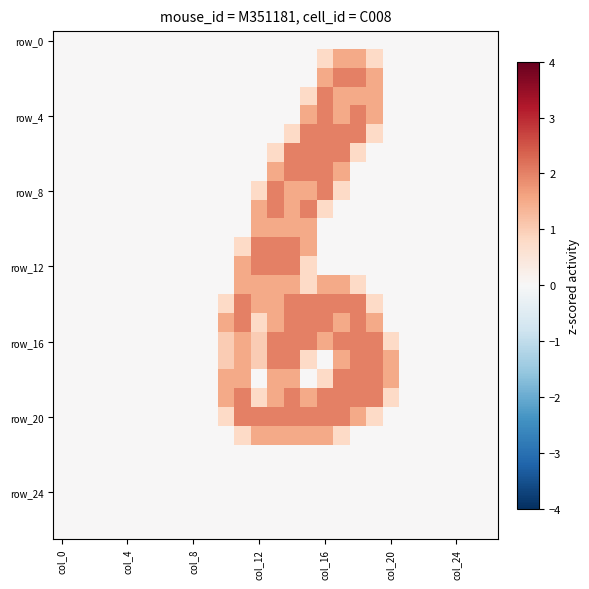

Count the number of data series in this chart.

27